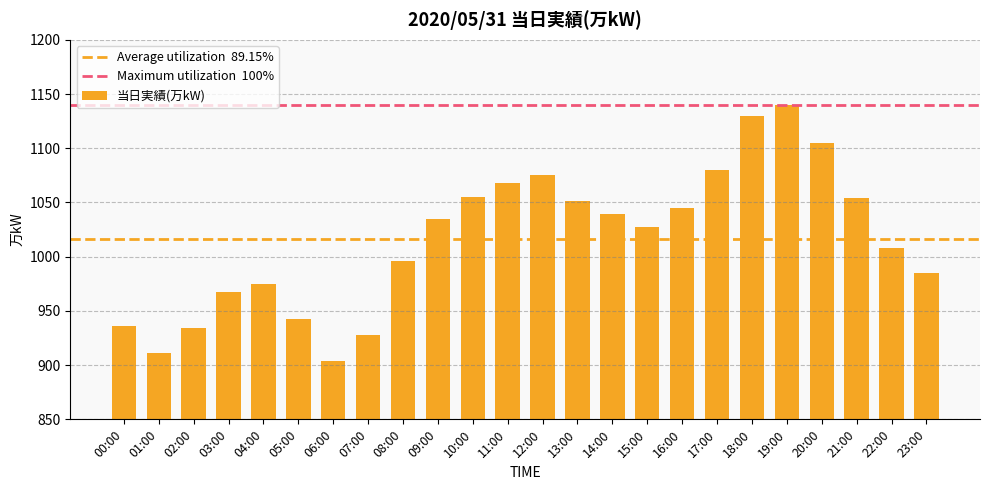

How many categories are shown in the chart?

24